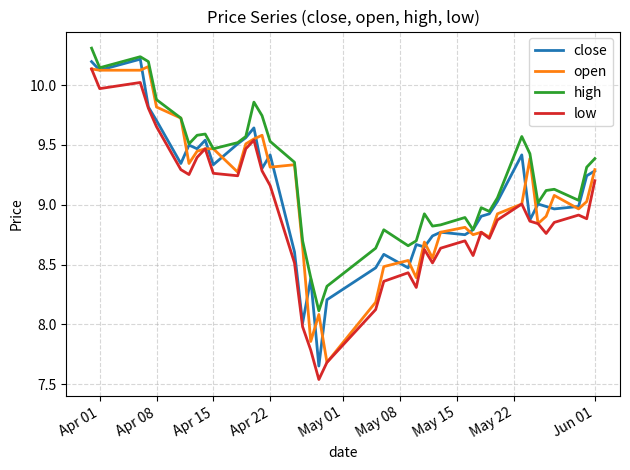

What is the highest value of the high series?

10.3